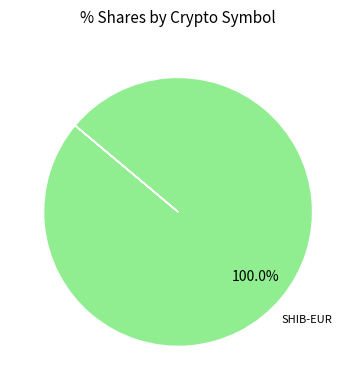

Which category has the biggest portion of the pie?

SHIB-EUR